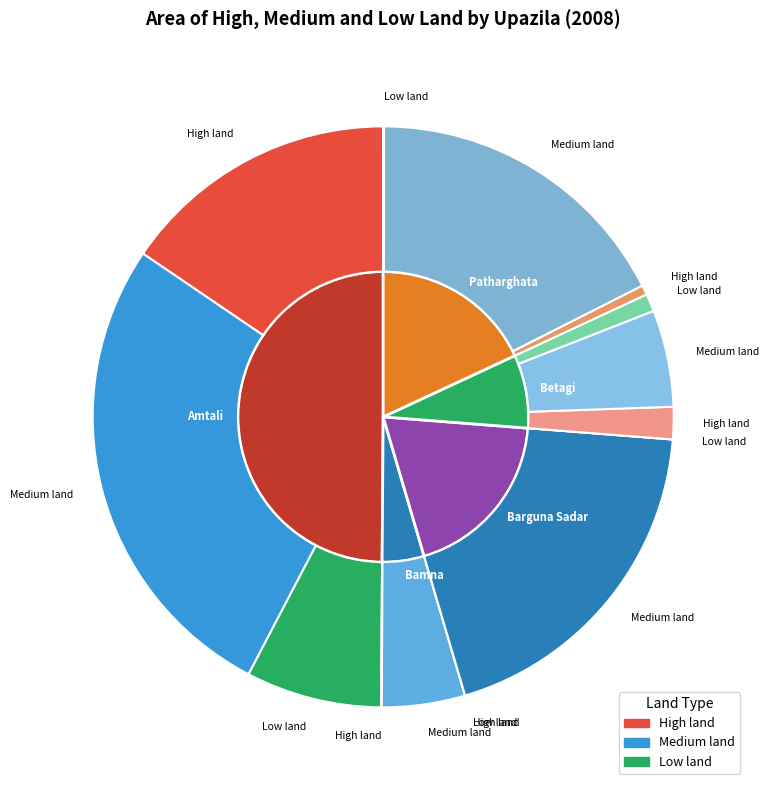

The Amtali slice represents 50% of the pie. True or false?

False